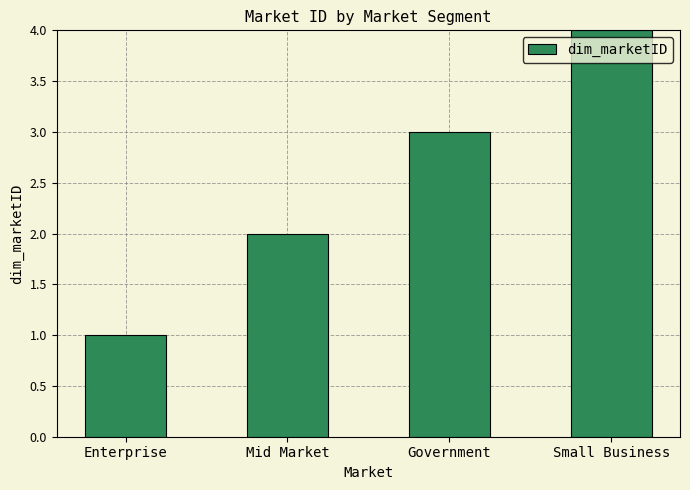

What is the change in value from Mid Market to Government?

+1